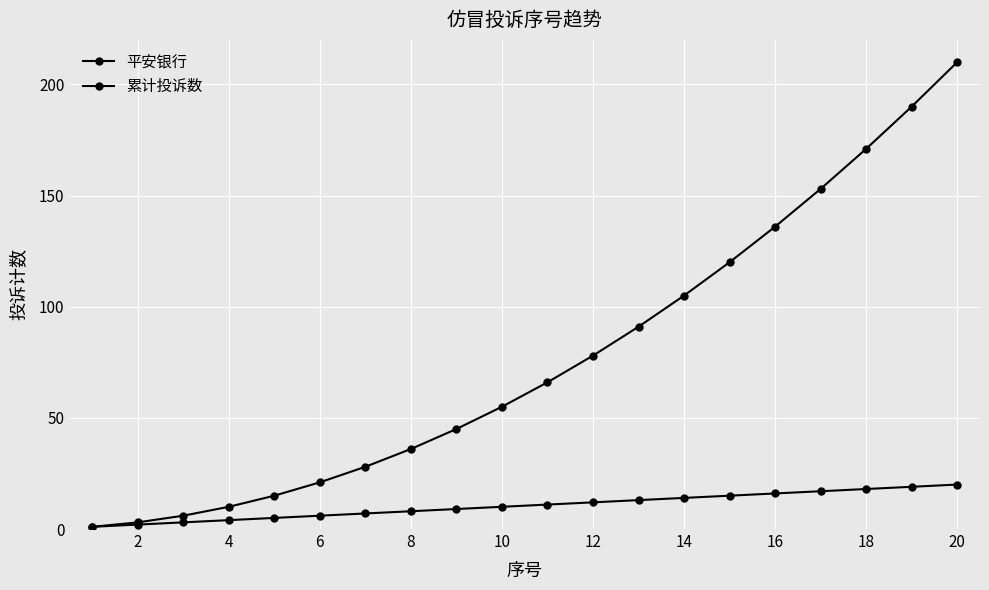

True or false: 平安银行 and 累计投诉数 cross at least once.

False